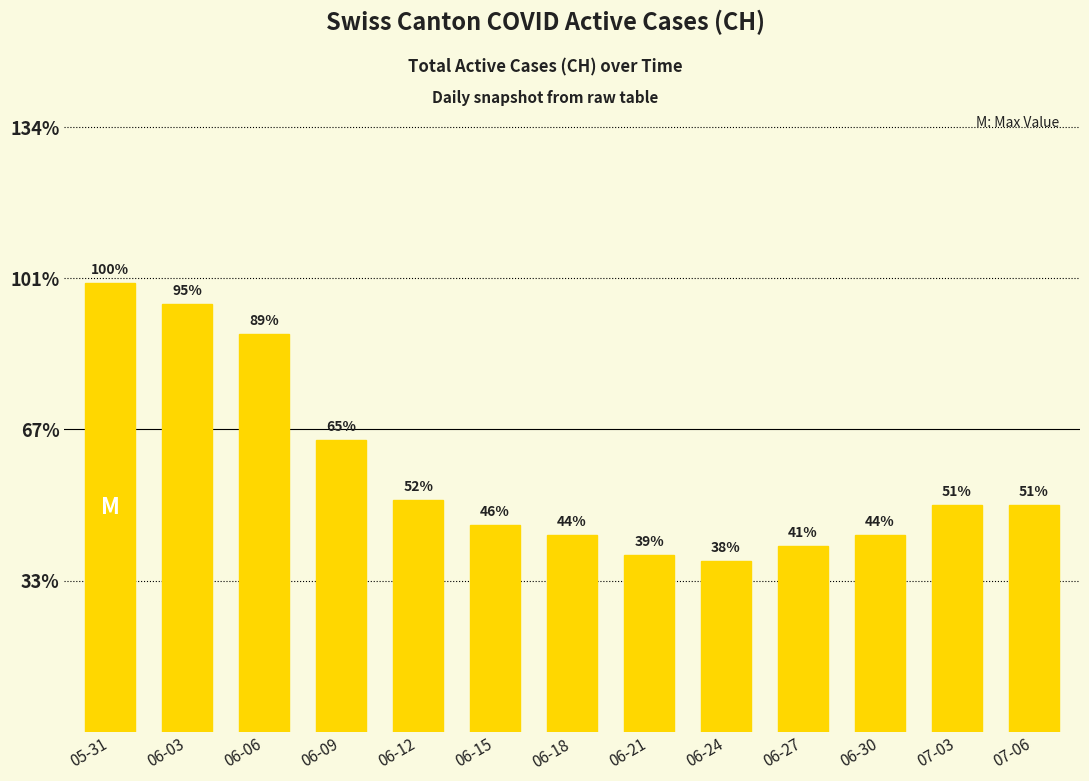

The value at 06-21 is 11.7. True or false?

True